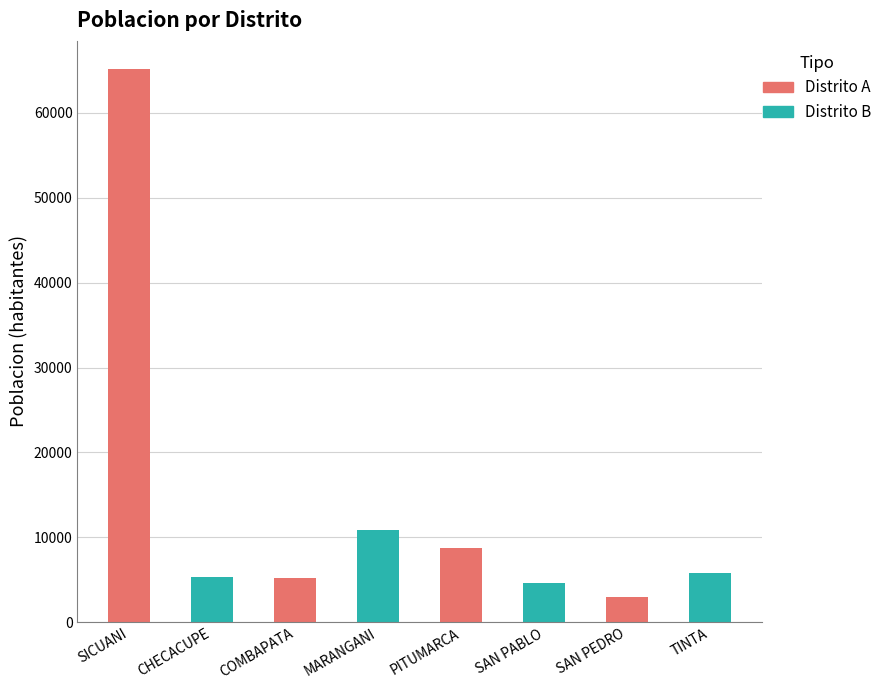

What position from the left is TINTA?

8